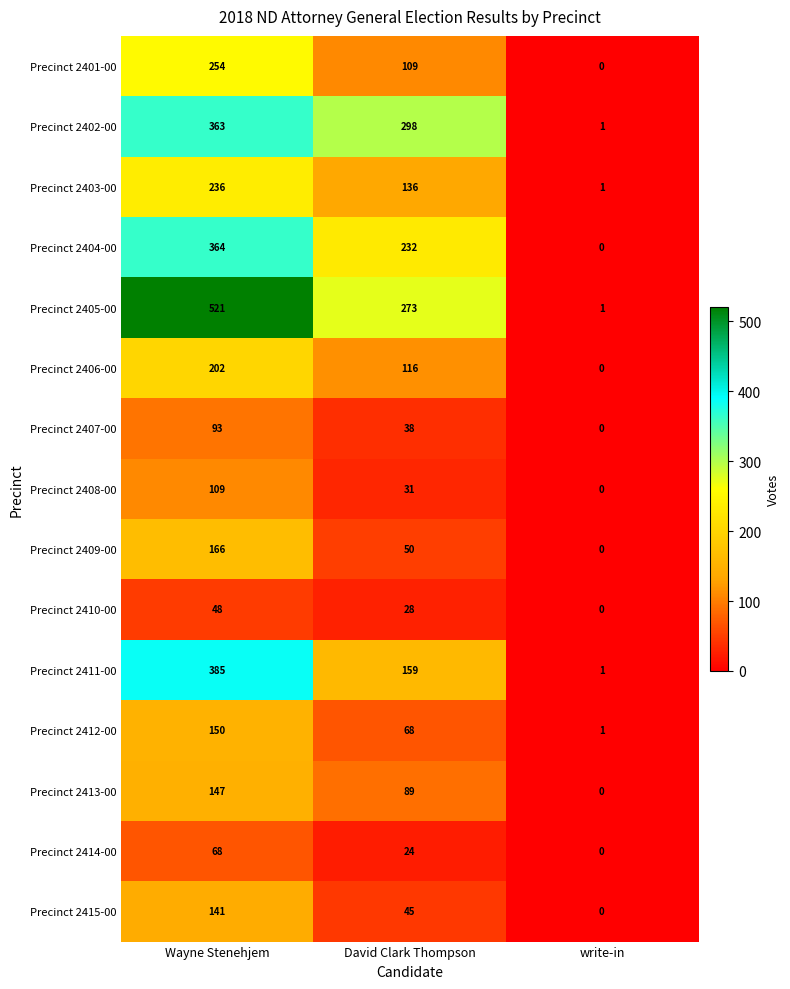

The Precinct 2414-00 series shows -30 at write-in. True or false?

False